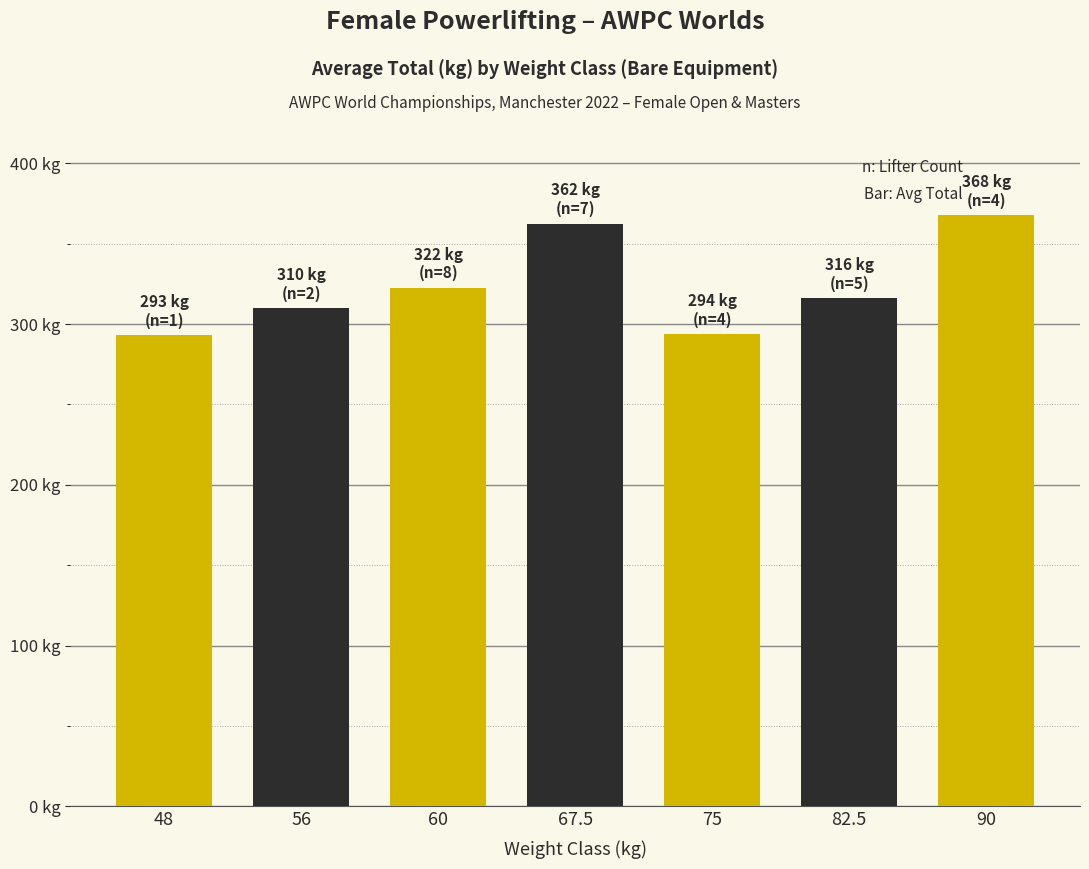

Does the chart contain stacked bars?

No